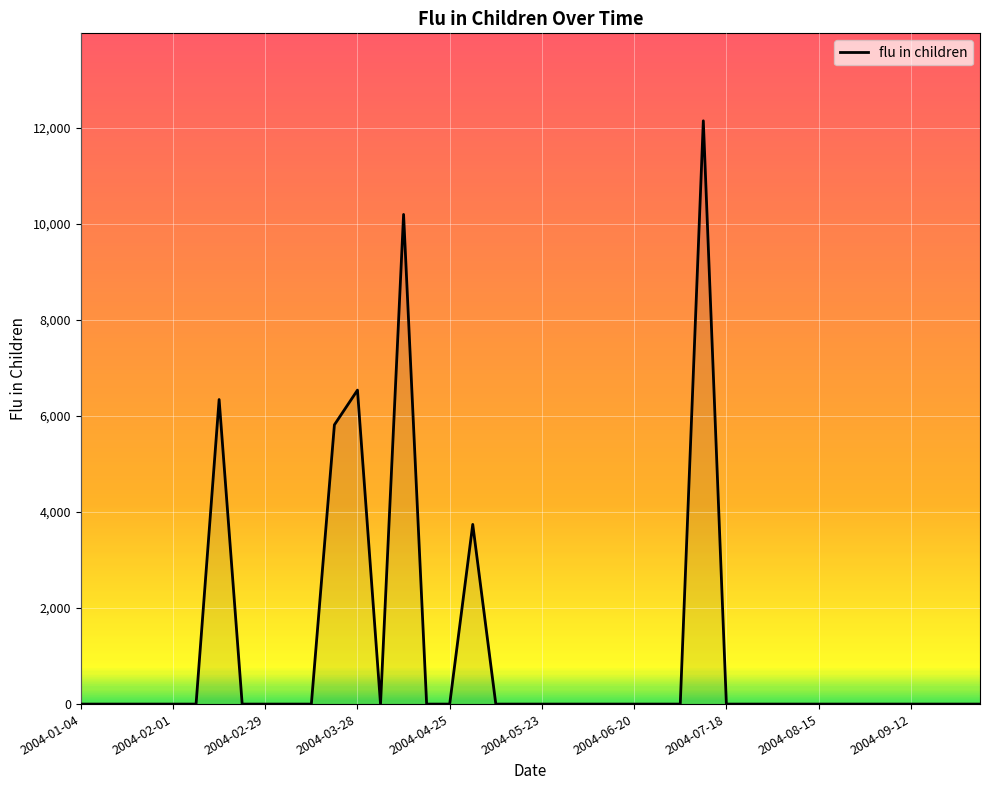

What is the maximum value shown in the chart?

12152.2